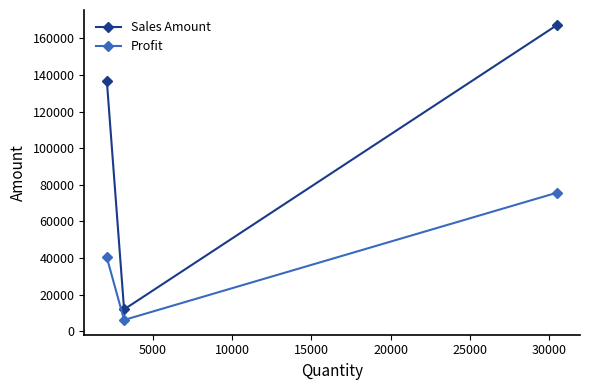

What is the minimum value for Sales Amount?

11926.5